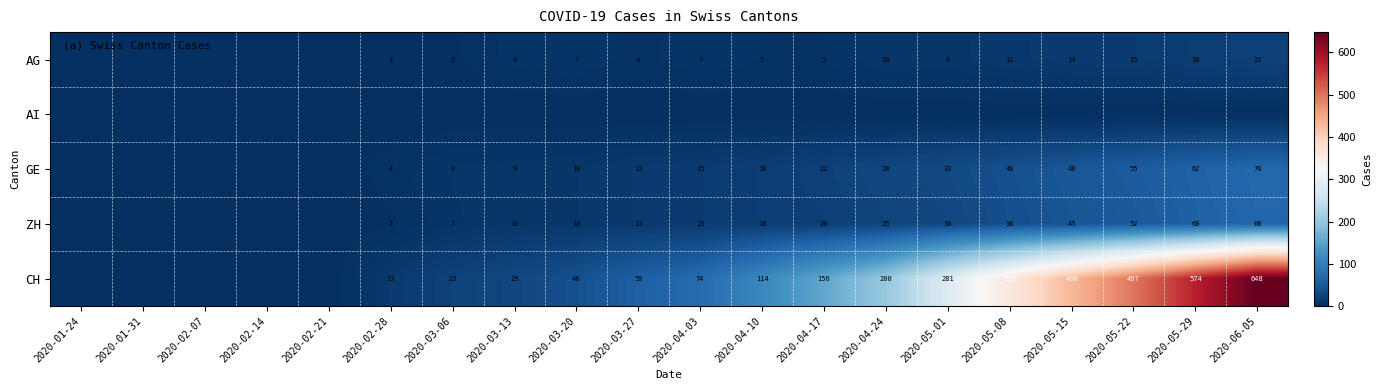

What is the sum of the AG values at 2020-02-28 and 2020-03-06?

3